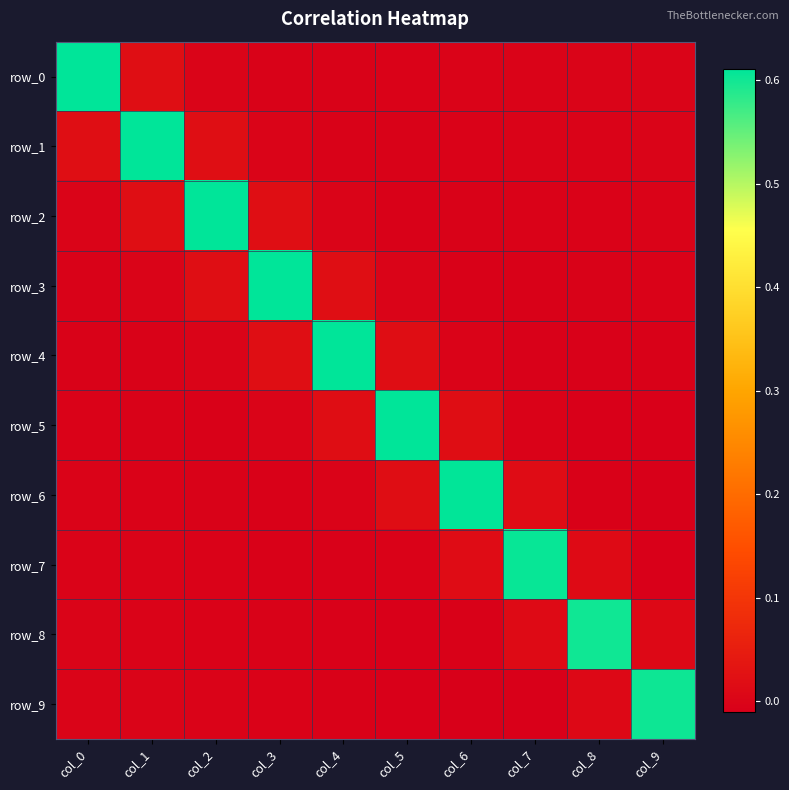

What is the greatest value displayed?

0.6